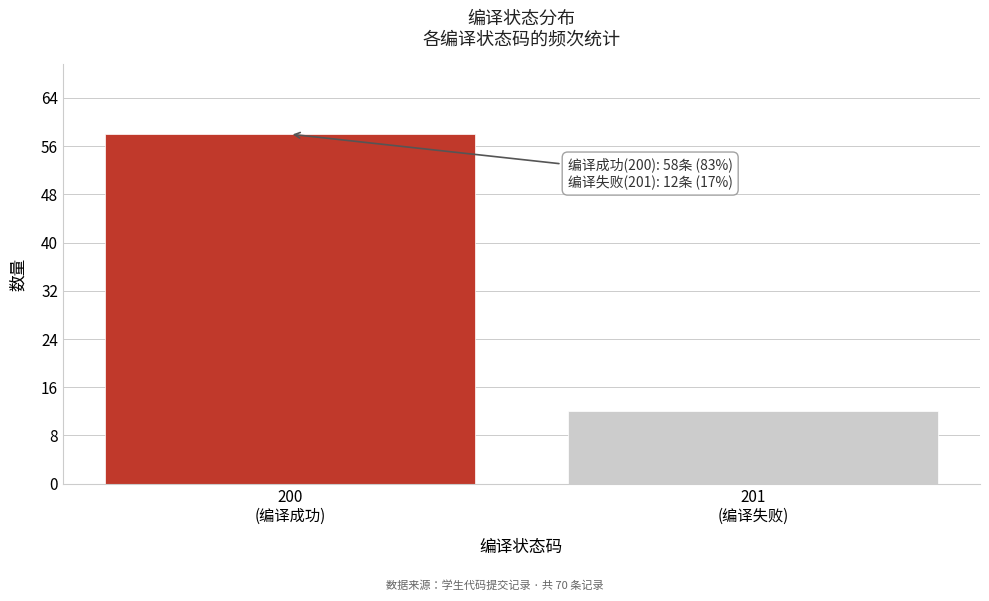

Reading left to right, list all the values displayed in this chart.

58	12